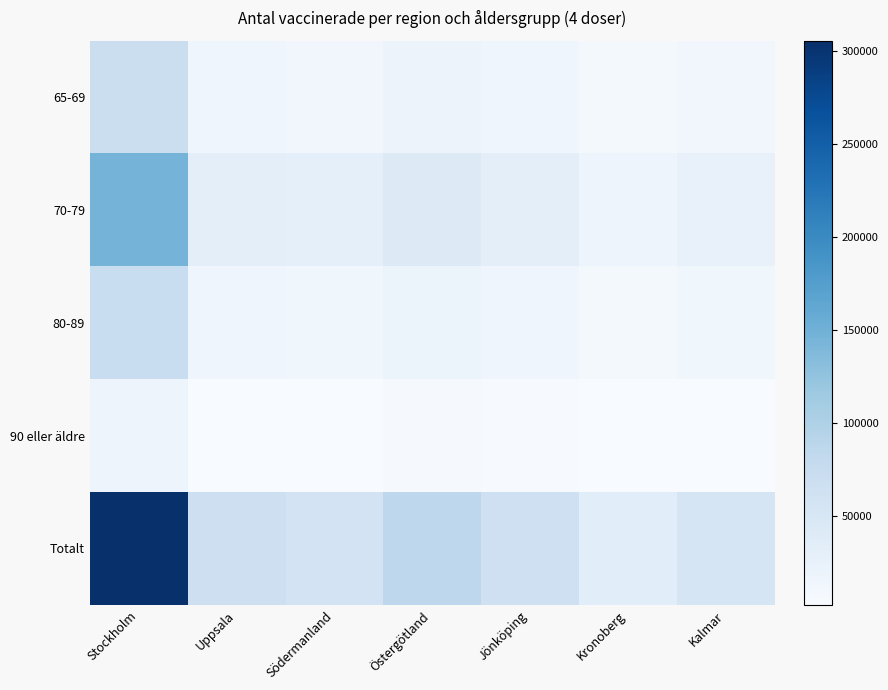

Reading left to right, extract all data points from this chart.

65-69: Stockholm=69697	Uppsala=15764	Södermanland=12376	Östergötland=19076	Jönköping=14061	Kronoberg=7321	Kalmar=11802
70-79: Stockholm=146590	Uppsala=32733	Södermanland=28508	Östergötland=40659	Jönköping=30969	Kronoberg=16724	Kalmar=25823
80-89: Stockholm=72690	Uppsala=14852	Södermanland=13997	Östergötland=20764	Jönköping=16355	Kronoberg=8744	Kalmar=13545
90 eller äldre: Stockholm=16726	Uppsala=3278	Södermanland=2957	Östergötland=4768	Jönköping=4075	Kronoberg=2196	Kalmar=3027
Totalt: Stockholm=305703	Uppsala=66627	Södermanland=57838	Östergötland=85267	Jönköping=65460	Kronoberg=34985	Kalmar=54197